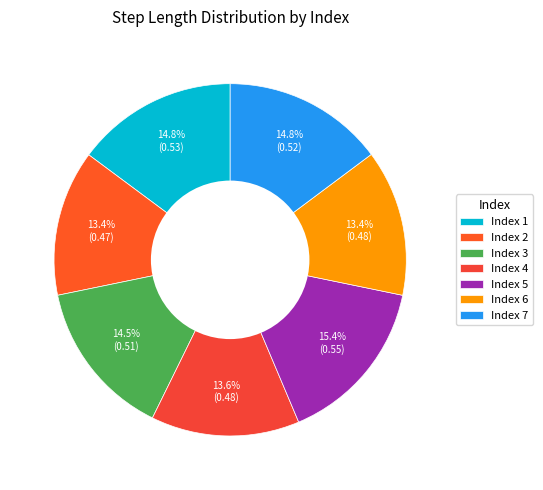

Count the number of slices in the pie.

7